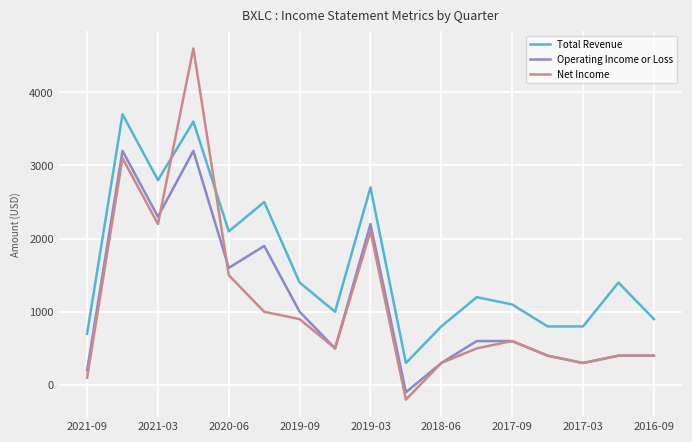

True or false: Operating Income or Loss and Total Revenue cross at least once.

False